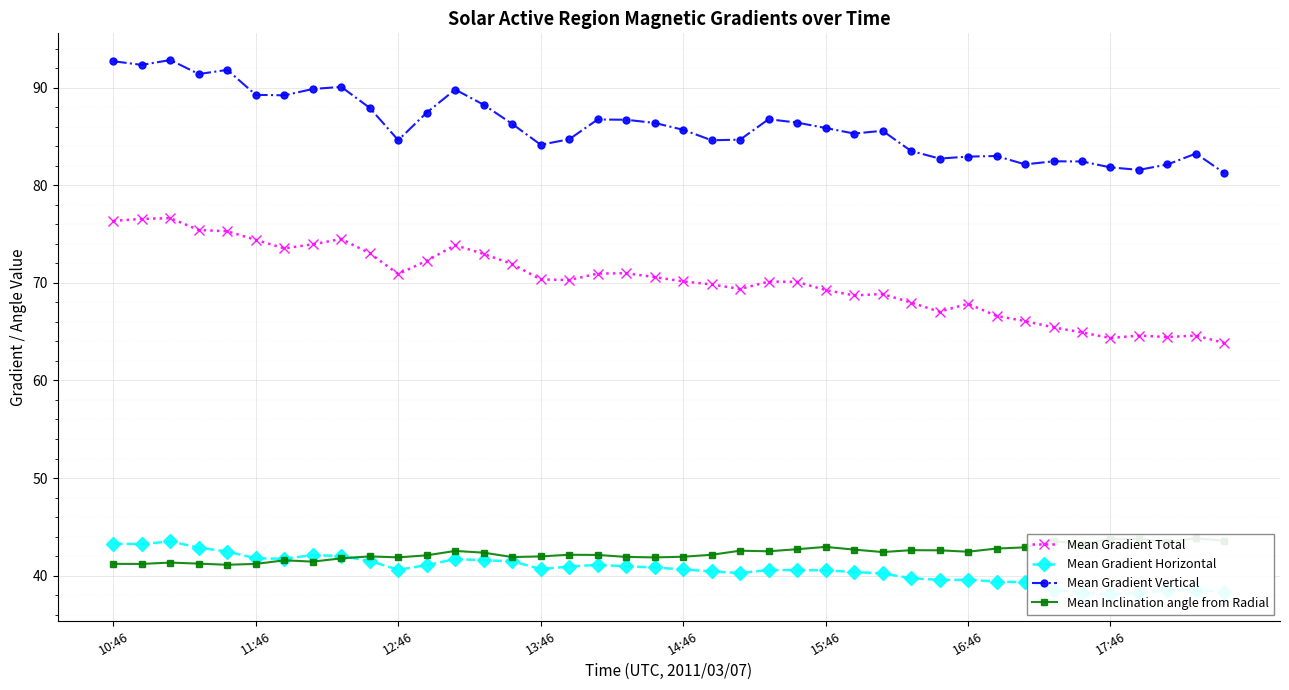

True or false: Mean Gradient Vertical has a value of 143.3 at 12:46.

False